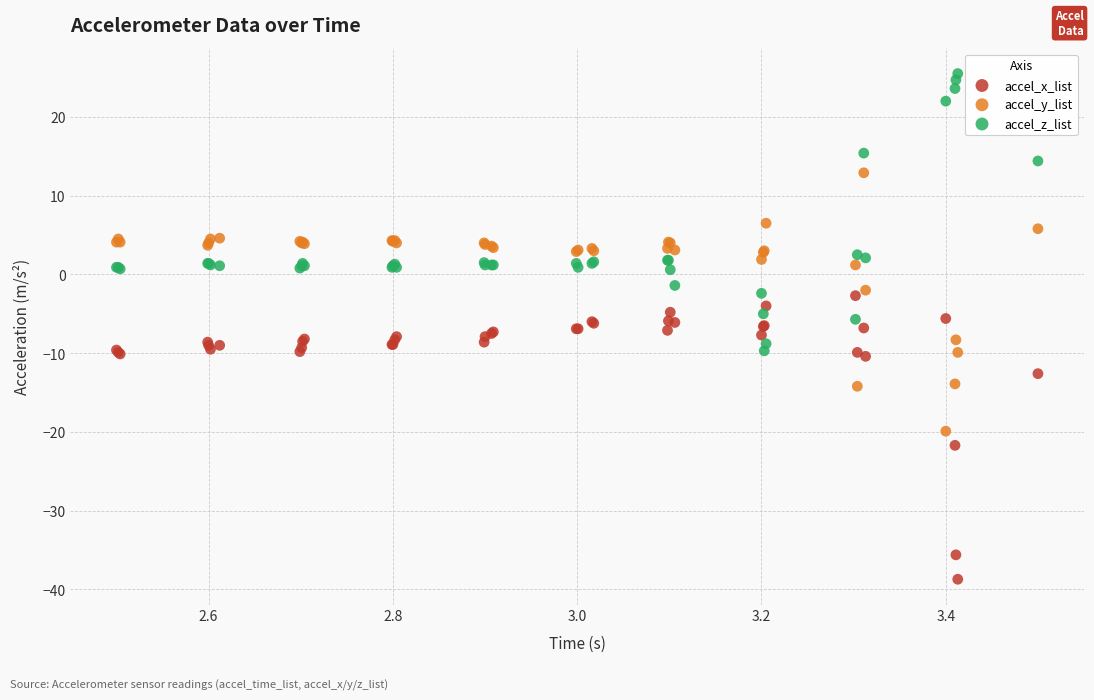

Which series contains the lowest Y value?

accel_x_list